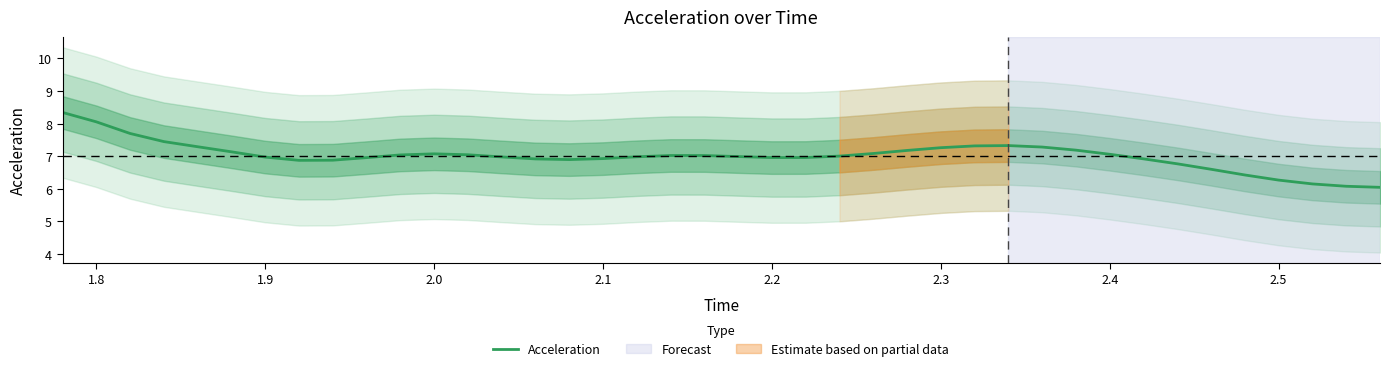

What is the minimum value for Acceleration?

6.0